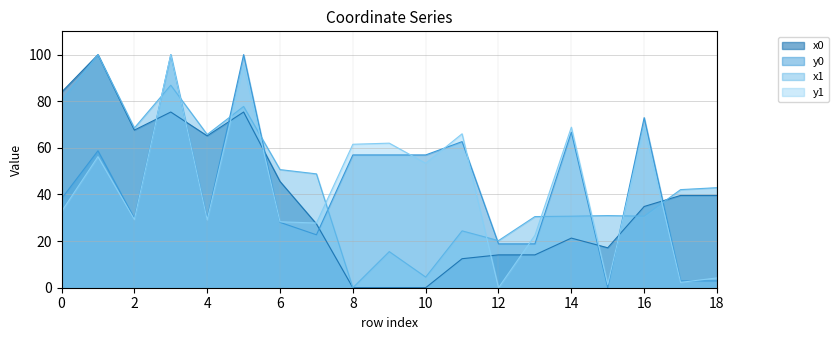

What is the average value of the y0 series?

43.4